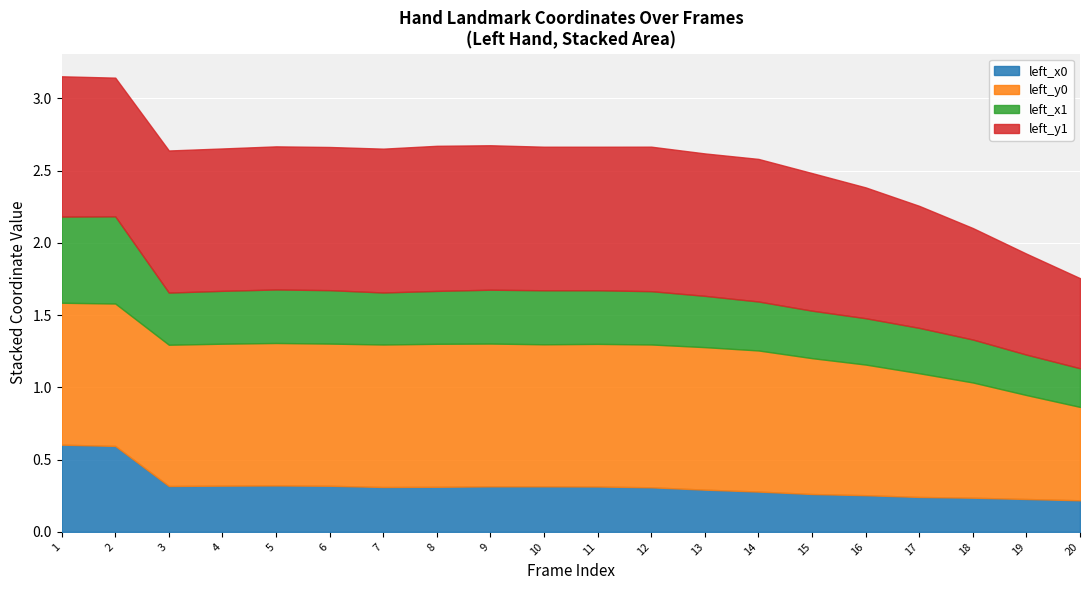

Reading right to left, extract all data points from this chart.

left_x0: 0.2	0.2	0.2	0.2	0.3	0.3	0.3	0.3	0.3	0.3	0.3	0.3	0.3	0.3	0.3	0.3	0.3	0.3	0.6	0.6
left_y0: 0.6	0.7	0.8	0.9	0.9	0.9	1.0	1.0	1.0	1.0	1.0	1.0	1.0	1.0	1.0	1.0	1.0	1.0	1.0	1.0
left_x1: 0.3	0.3	0.3	0.3	0.3	0.3	0.3	0.4	0.4	0.4	0.4	0.4	0.4	0.4	0.4	0.4	0.4	0.4	0.6	0.6
left_y1: 0.6	0.7	0.8	0.8	0.9	1.0	1.0	1.0	1.0	1.0	1.0	1.0	1.0	1.0	1.0	1.0	1.0	1.0	1.0	1.0